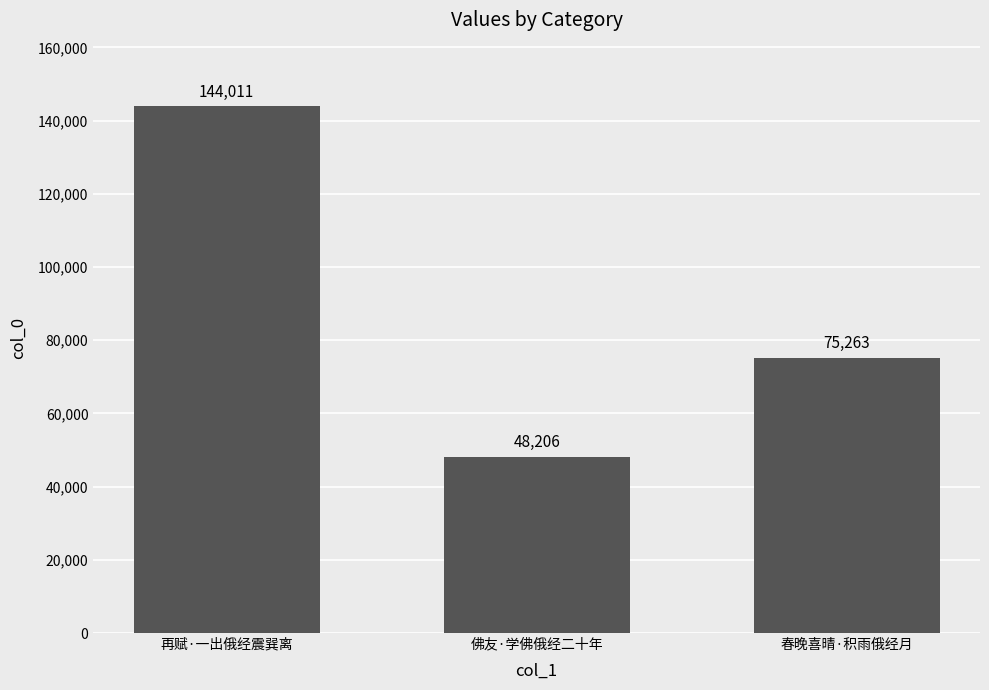

The value at 再赋·一出俄经震巽离 is 144011. True or false?

True